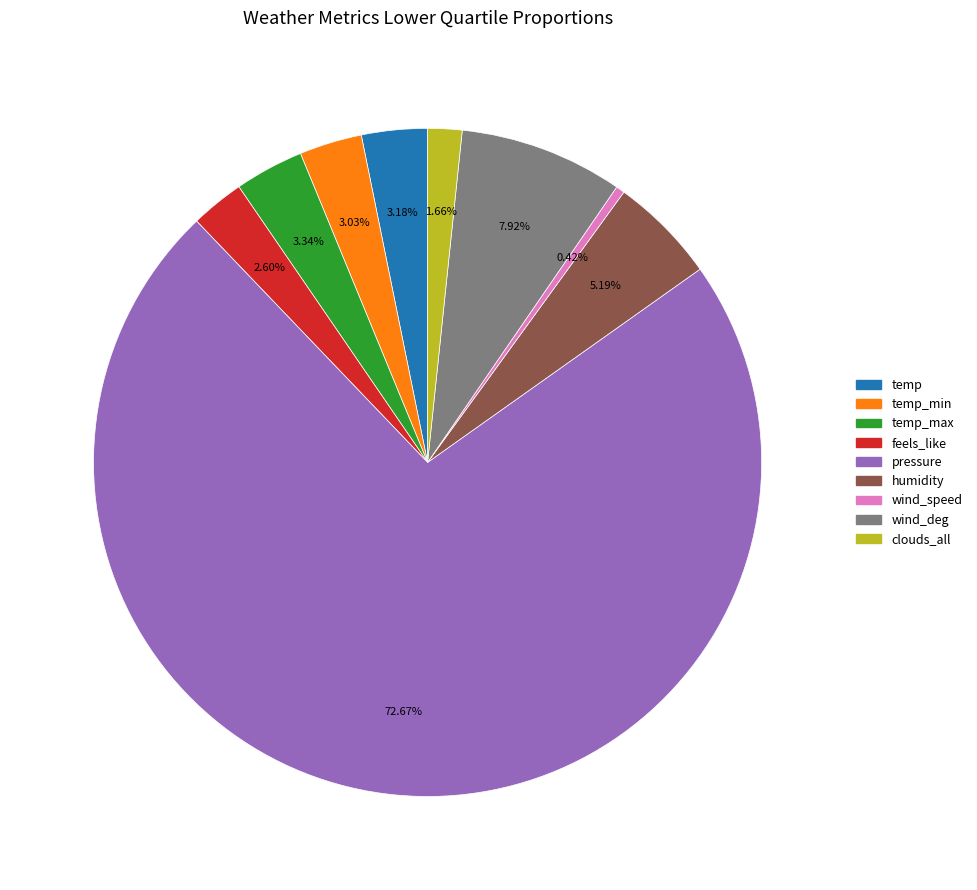

Is there any slice that represents more than half of the pie?

Yes